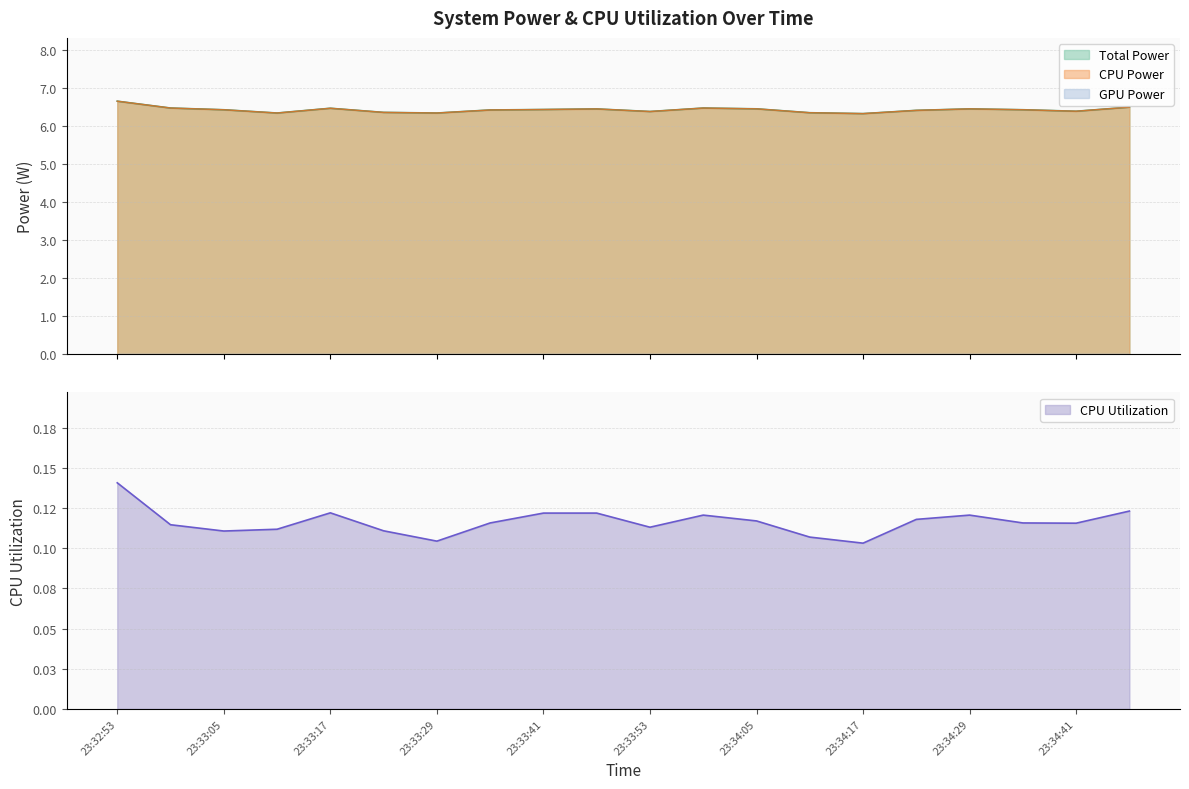

True or false: CPU Utilization and Total Power intersect in this chart.

False